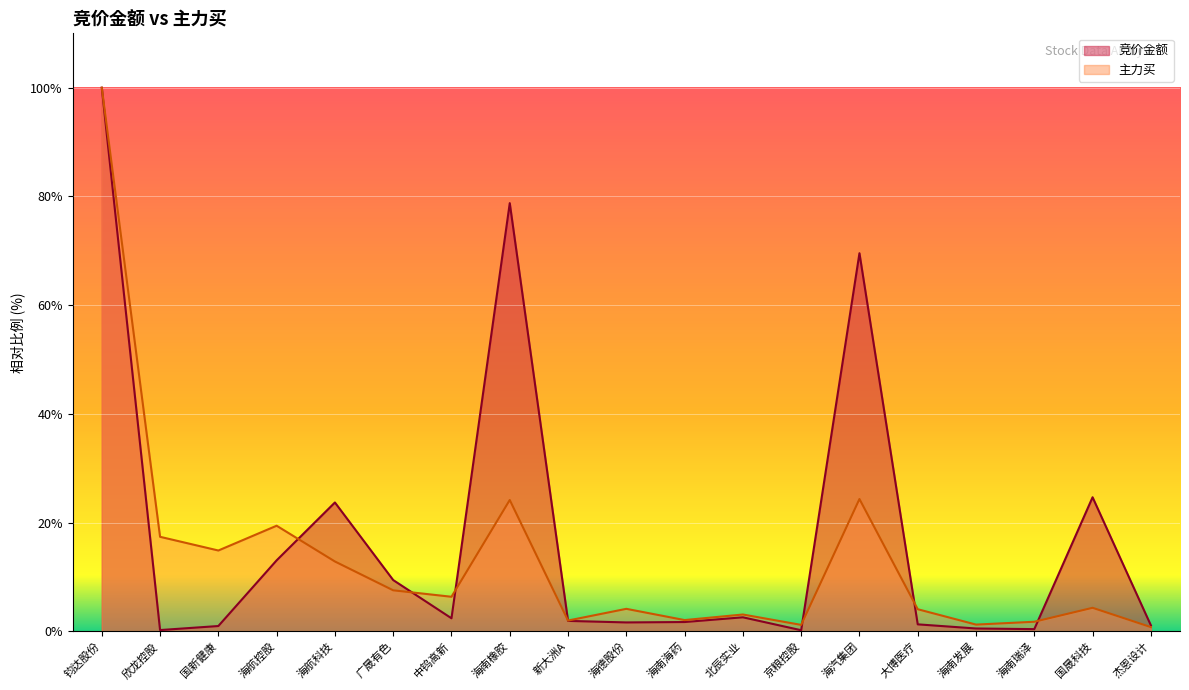

What are all the series names shown in the legend?

竞价金额, 主力买